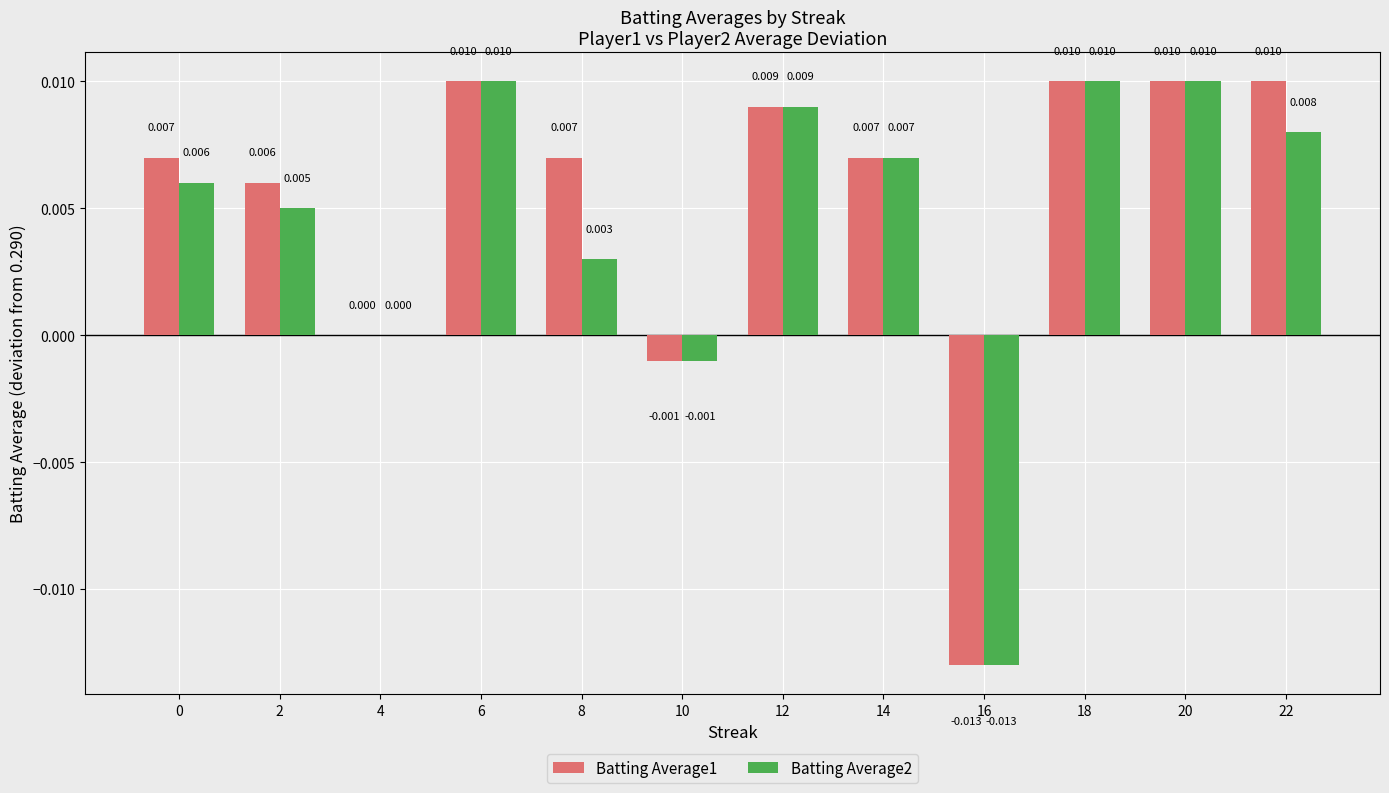

Does the chart contain stacked bars?

No